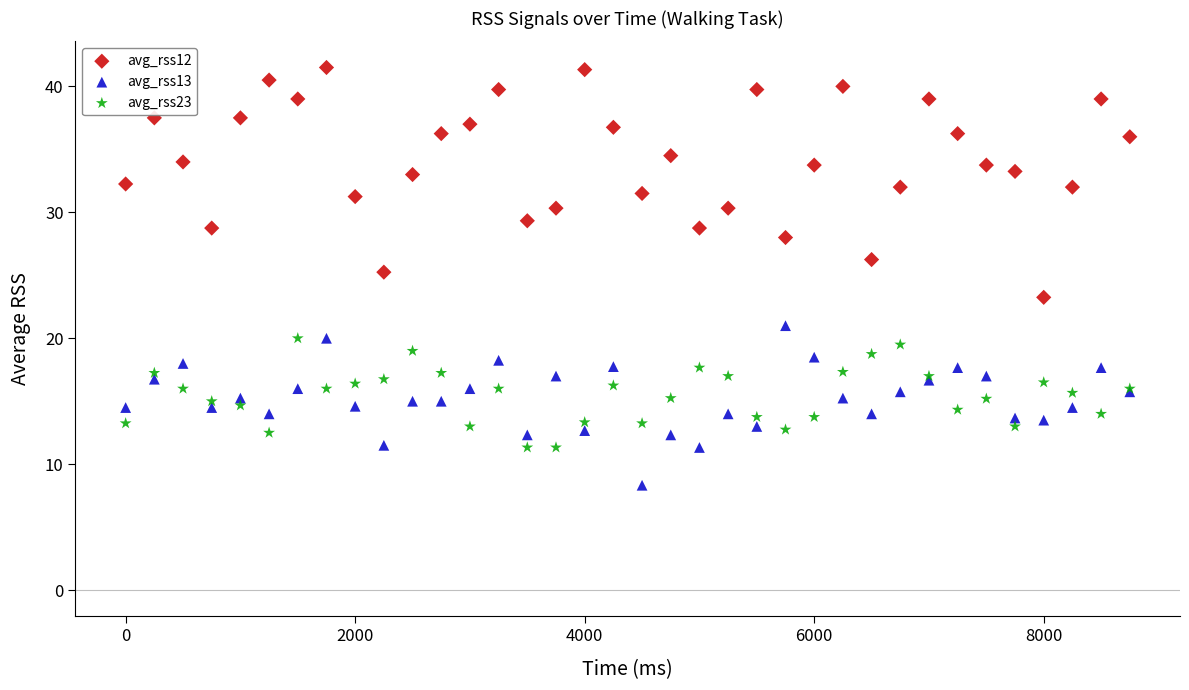

Which series contains the lowest Y value?

avg_rss13